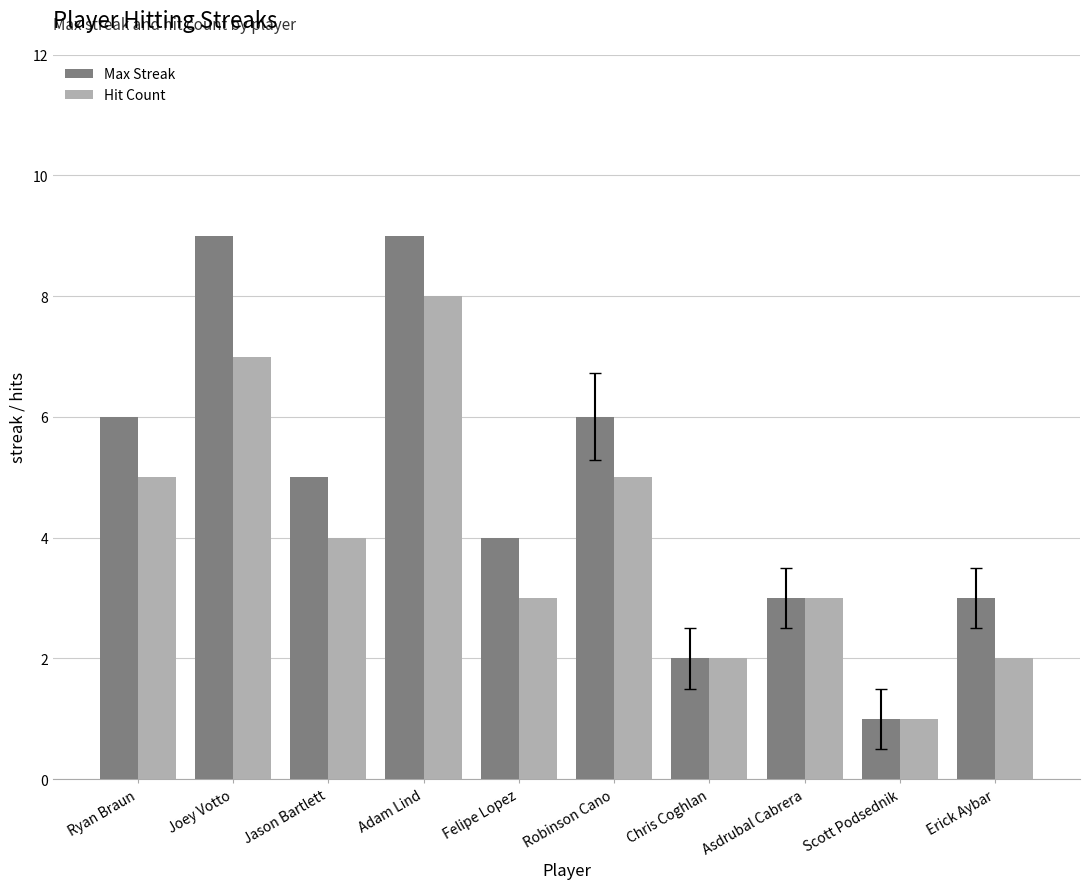

How many bars are there in total?

20